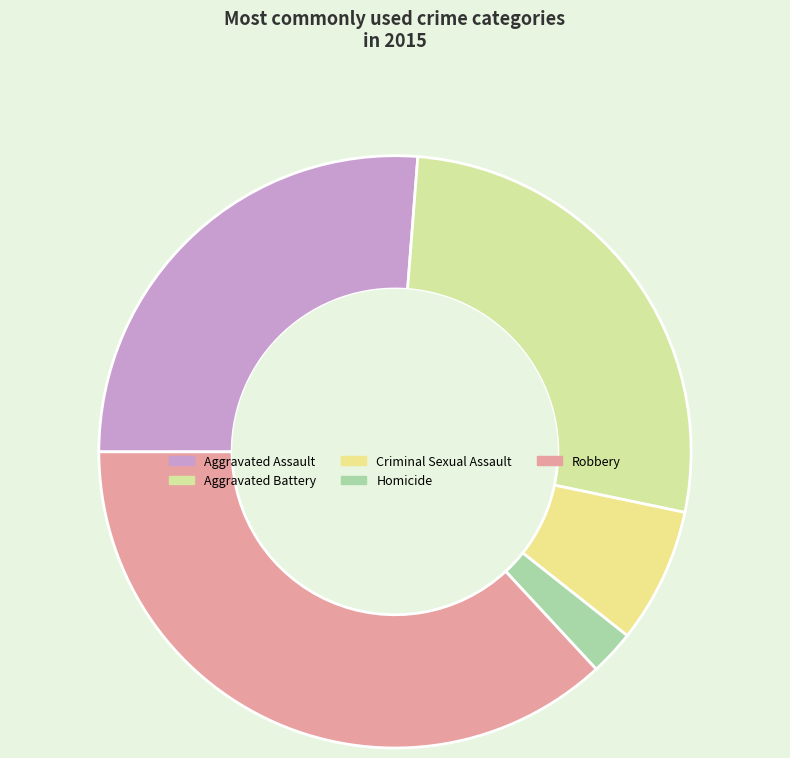

Between Criminal Sexual Assault and Aggravated Battery, which is larger?

Aggravated Battery